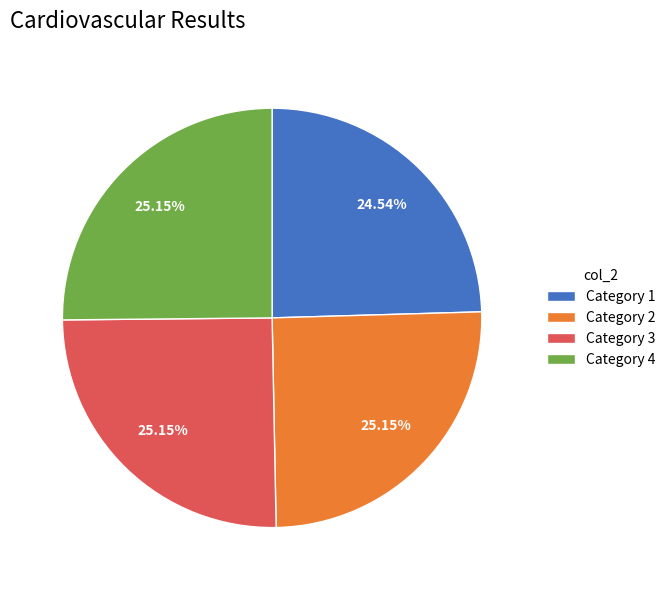

Is the sum of Category 1 and Category 4 greater than half?

No